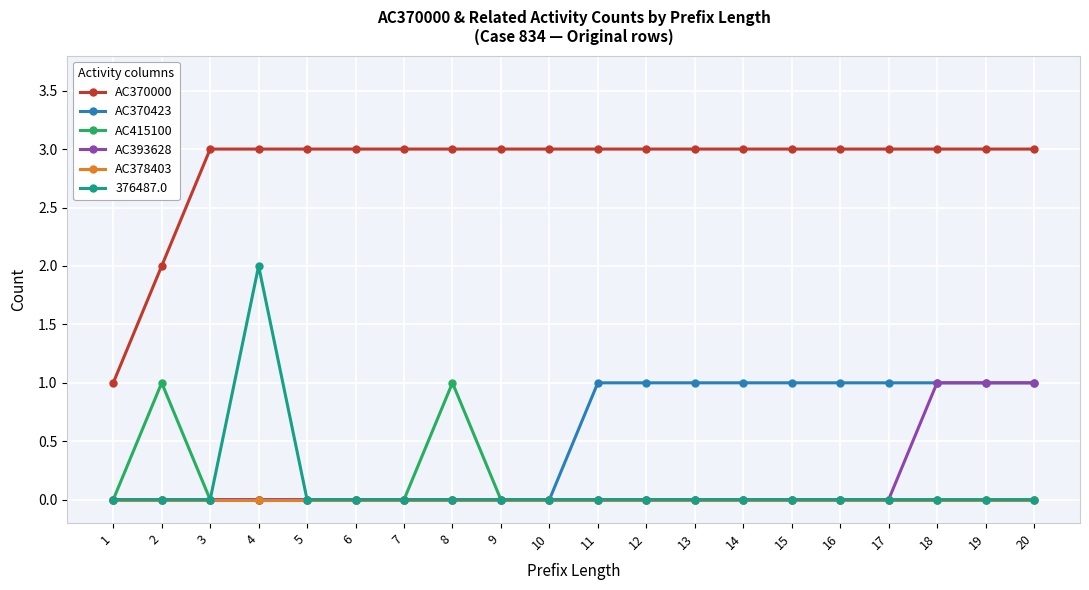

The AC370000 series shows 2 at 20. True or false?

False